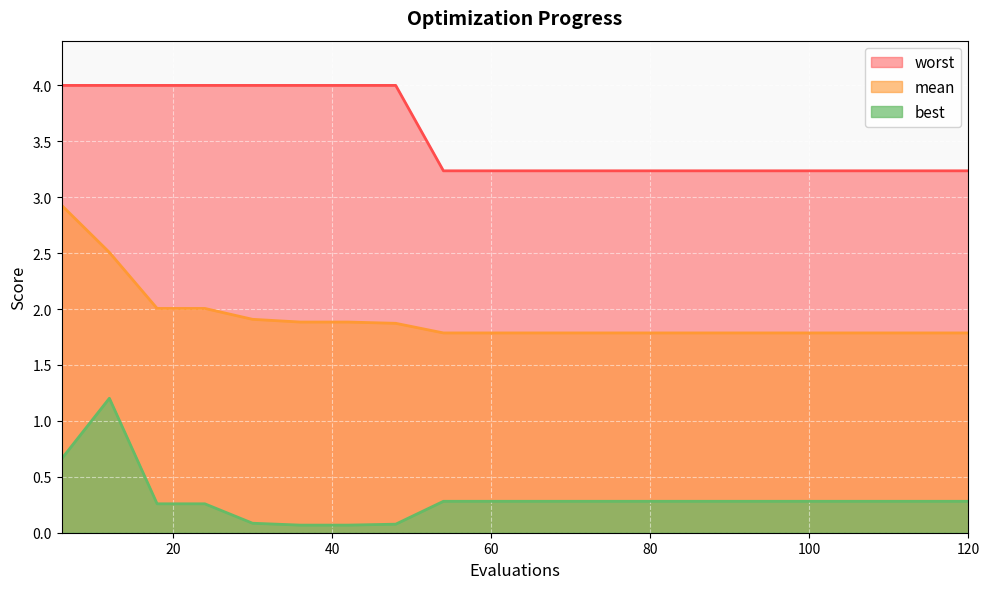

Read the mean value at 42.

1.9